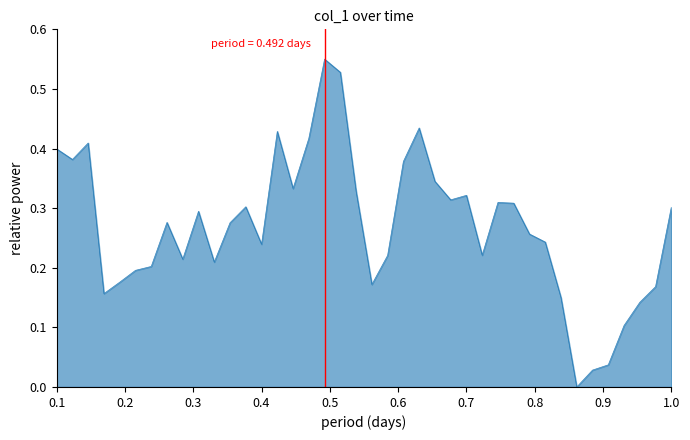

How many lines are shown in the chart?

1